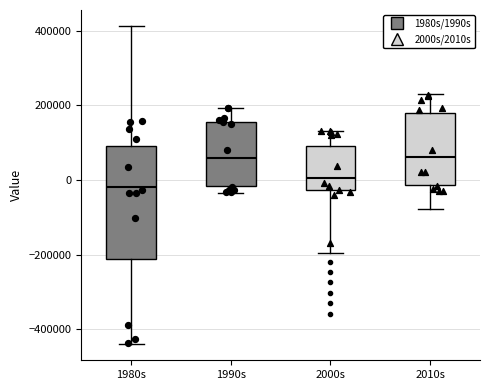

Reading left to right, transcribe this box plot: for each box, give where its median line is, the range the box spans, and where its two whiskers end, as read against the y-axis. The values are not printed on the chart, so give them approximately, as read against the axis.

1980s: median -20000, box -220000 to 100000, whiskers -440000 to 420000
1990s: median 60000, box -20000 to 160000, whiskers -40000 to 200000
2000s: median 0, box -20000 to 100000, whiskers -200000 to 140000
2010s: median 60000, box -20000 to 180000, whiskers -80000 to 240000